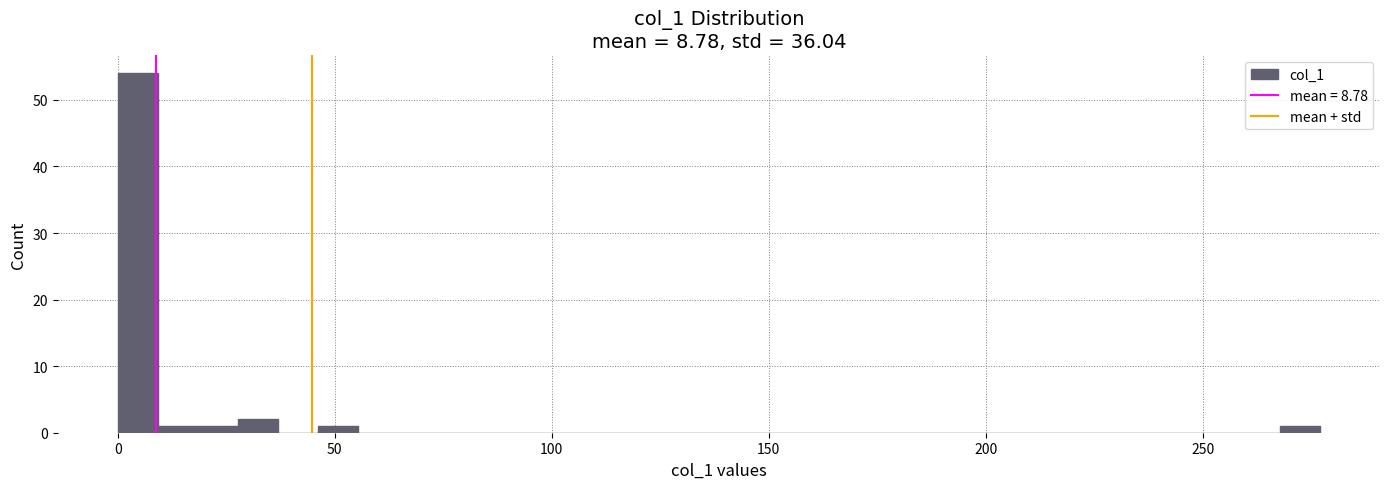

Read against the x-axis, roughly where is the centre of the tallest bar?

5